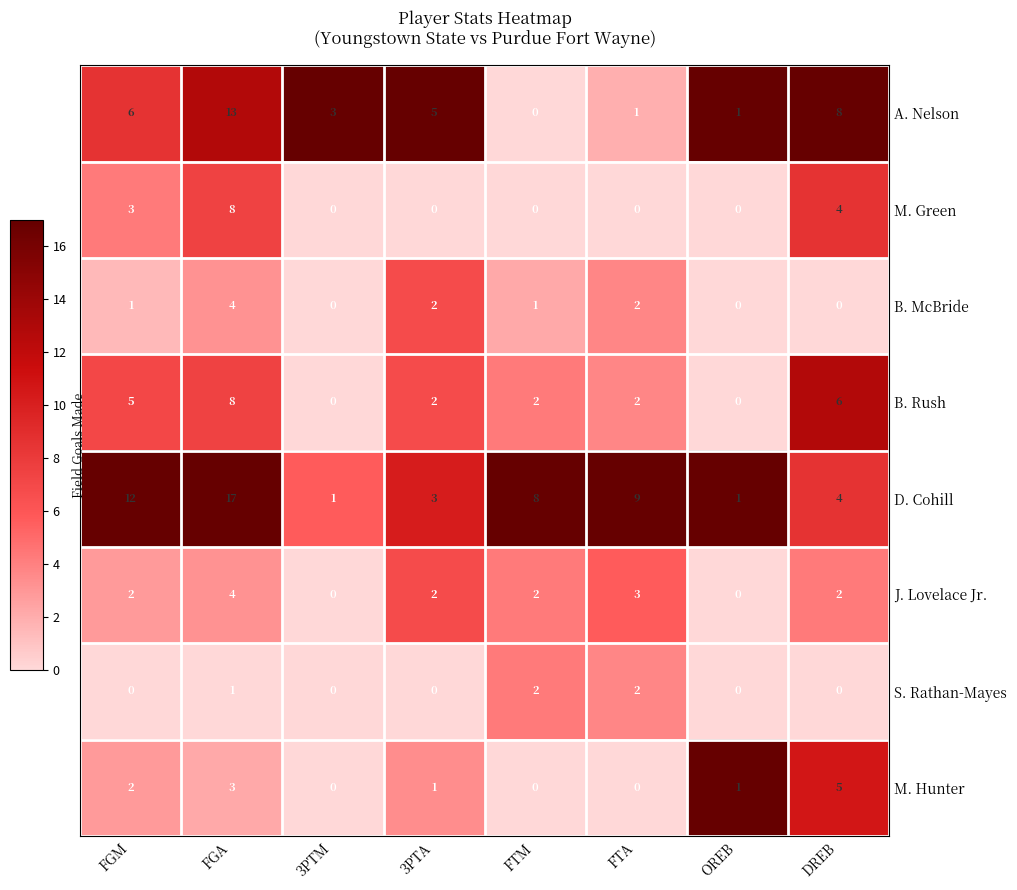

How many values in the A. Nelson series are below 5?

4